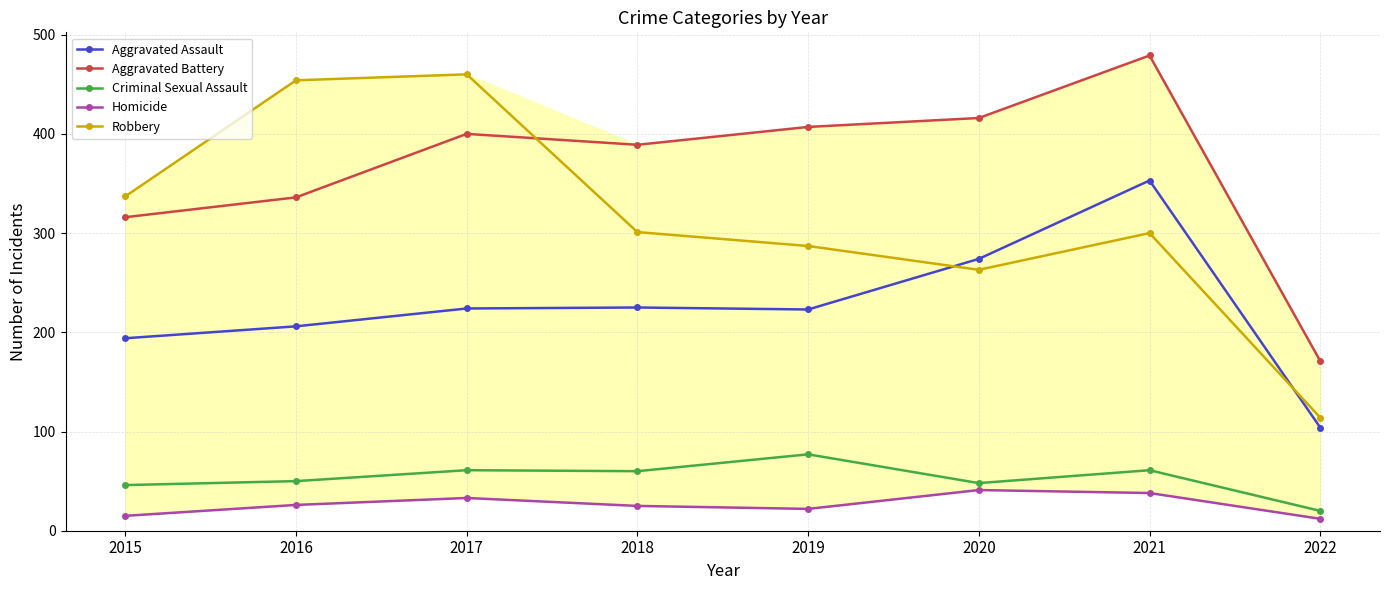

What is the difference between the second highest and second lowest values in the Aggravated Assault series?

80